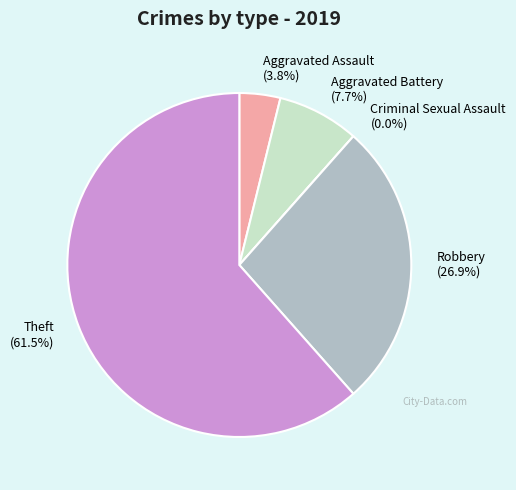

Rank the categories by value from lowest to highest.

Criminal Sexual Assault, Aggravated Assault, Aggravated Battery, Robbery, Theft